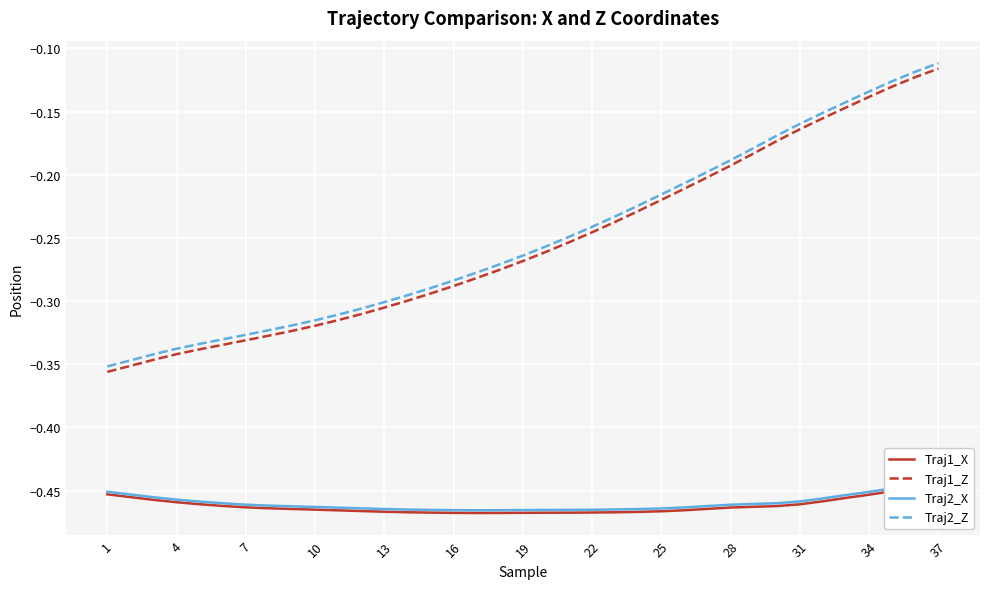

True or false: Traj2_Z and Traj1_Z intersect in this chart.

False